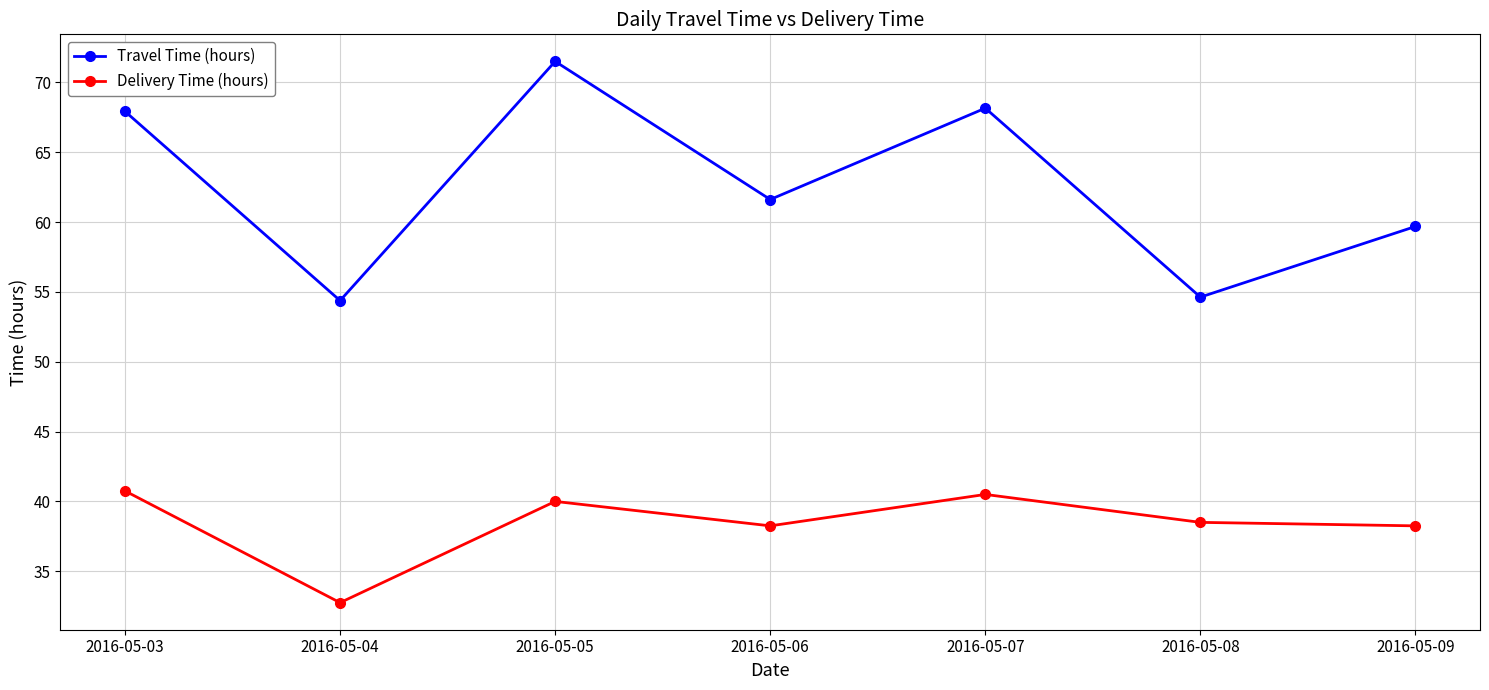

Is it true that Delivery Time (hours) equals 40.5 at 2016-05-07?

True